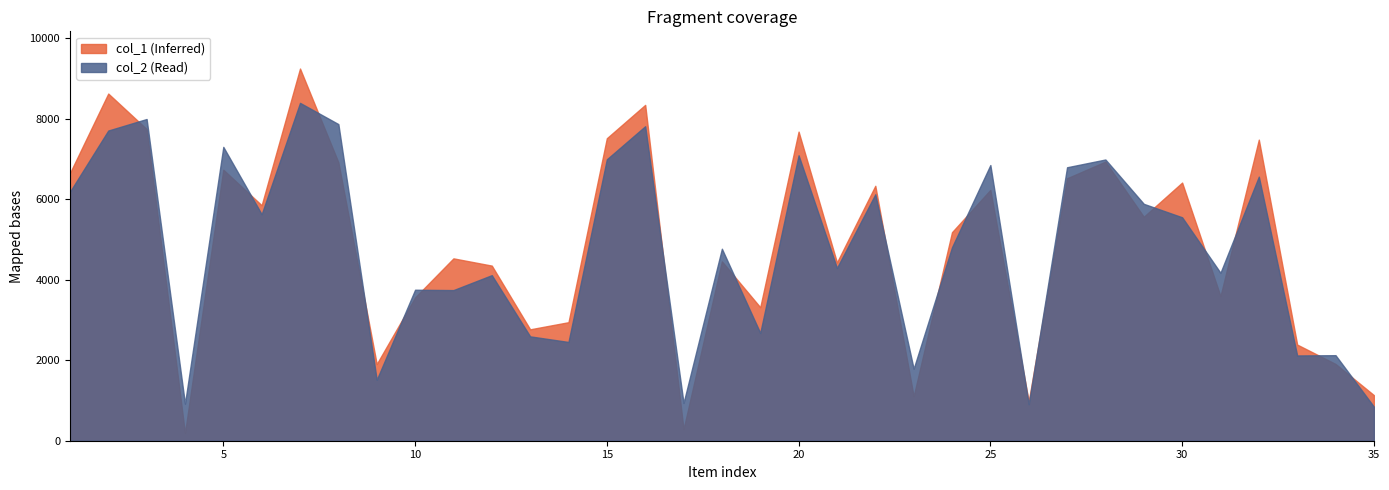

What is the average value of the col_1 series?

4848